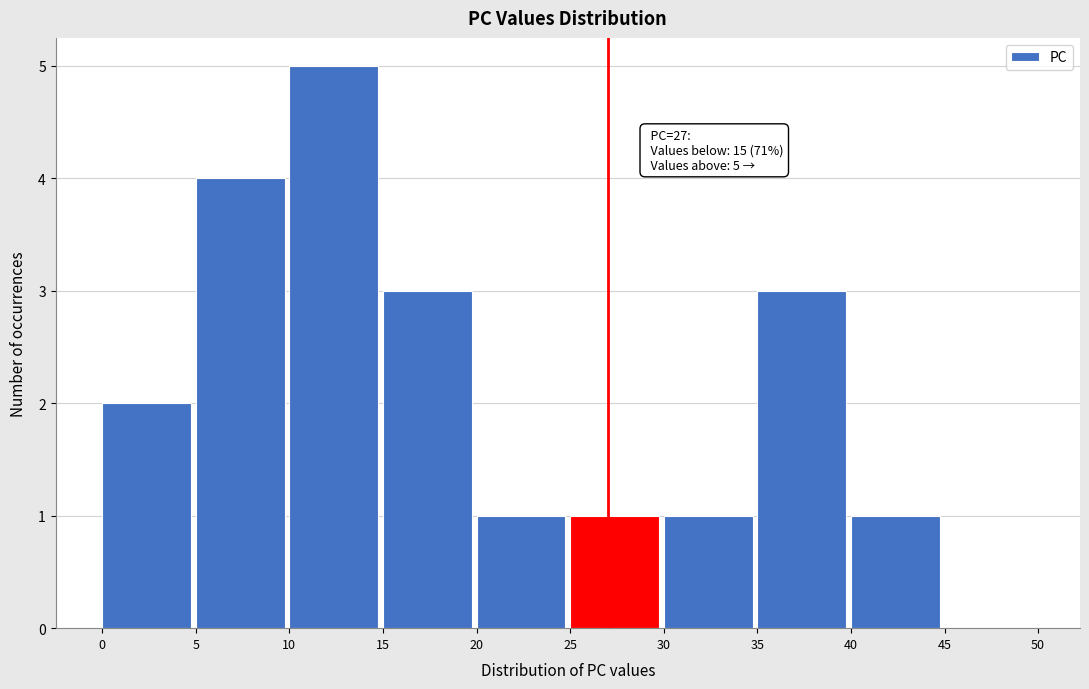

Over which range of the x-axis is the bar tallest?

10 to 15